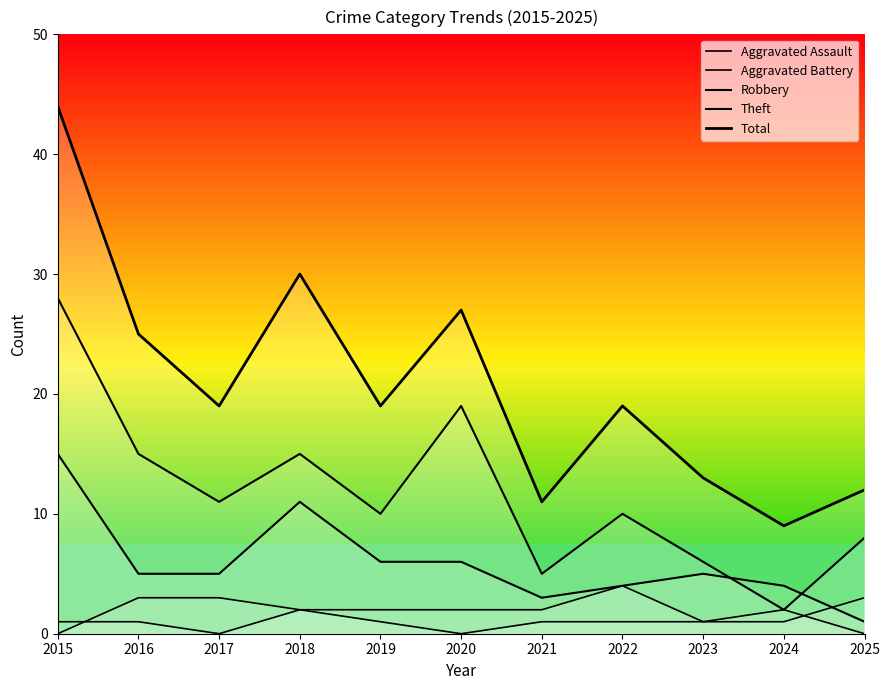

What is the total value across all series at 2021?

22